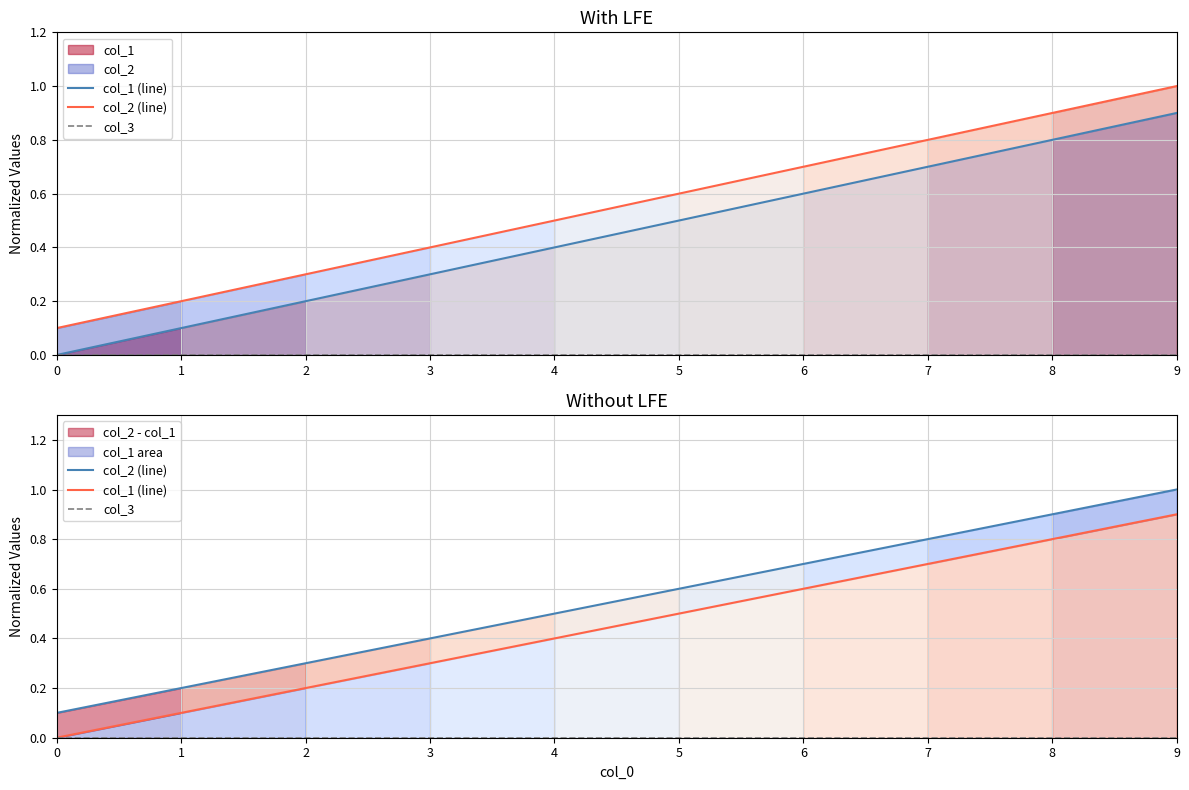

What is the difference between the maximum and minimum values in the col_2 (line) series?

0.9